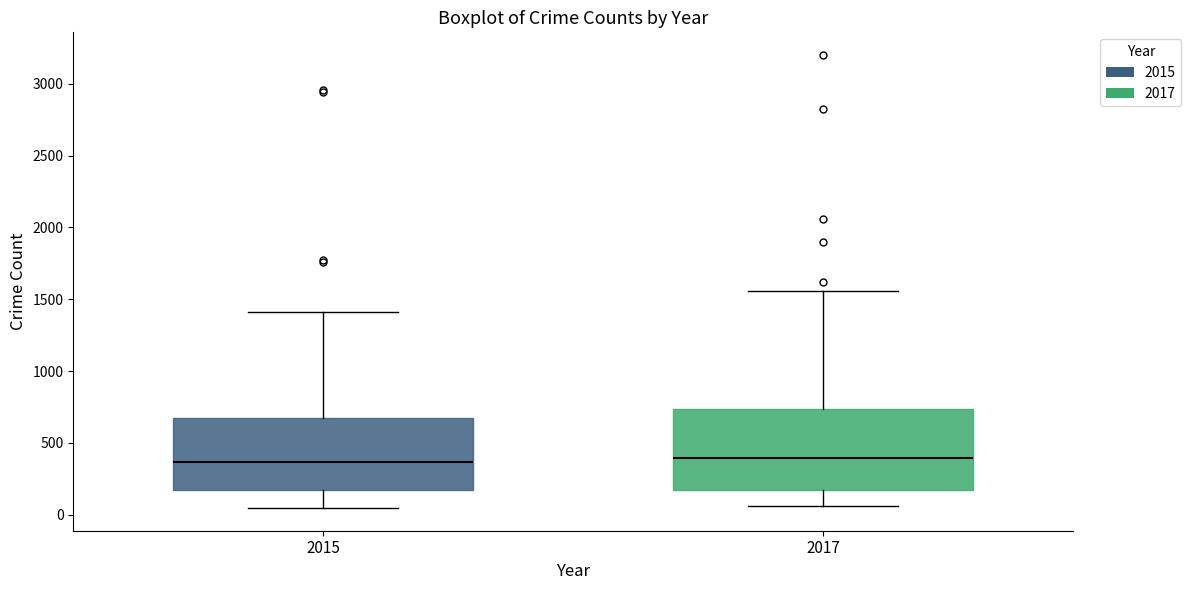

Comparing the boxes themselves (not the whiskers), which one is the tallest?

2017